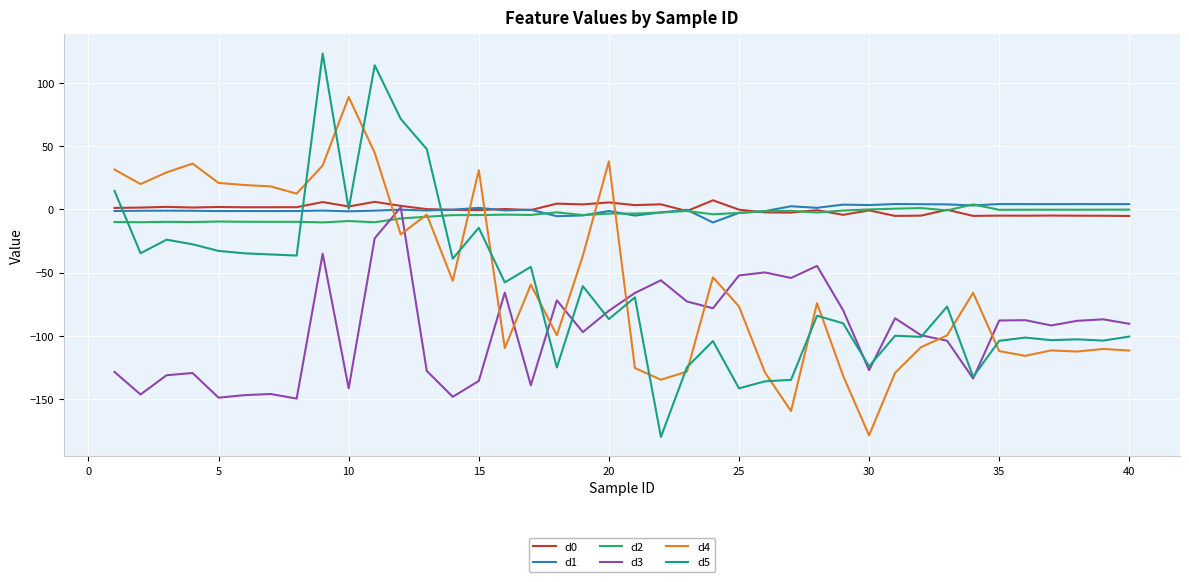

After their last crossing, which series has the higher values: d3 or d2?

d2